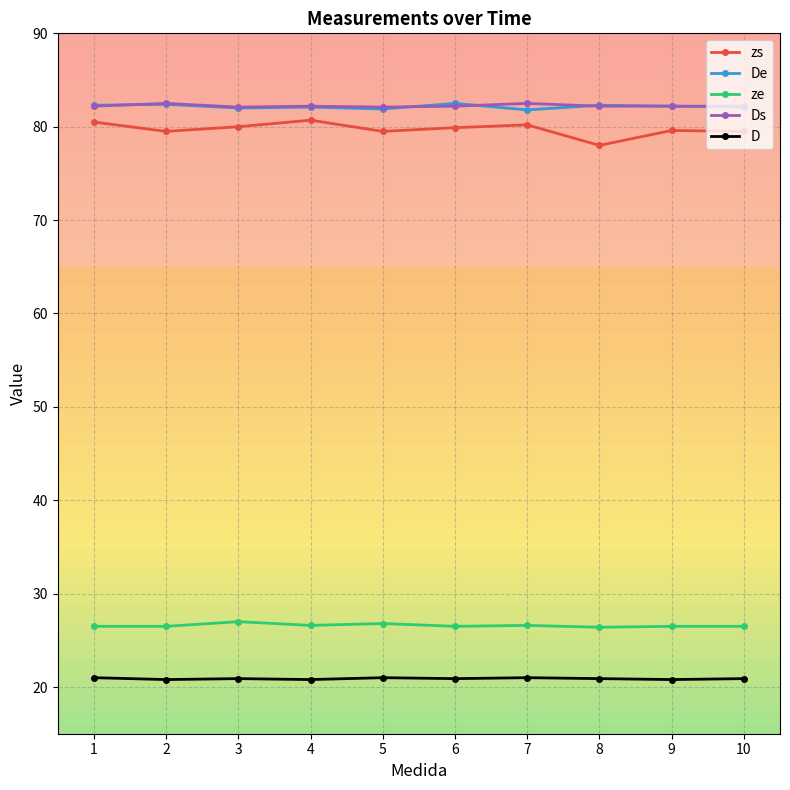

The De series shows 81.8 at 7. True or false?

True